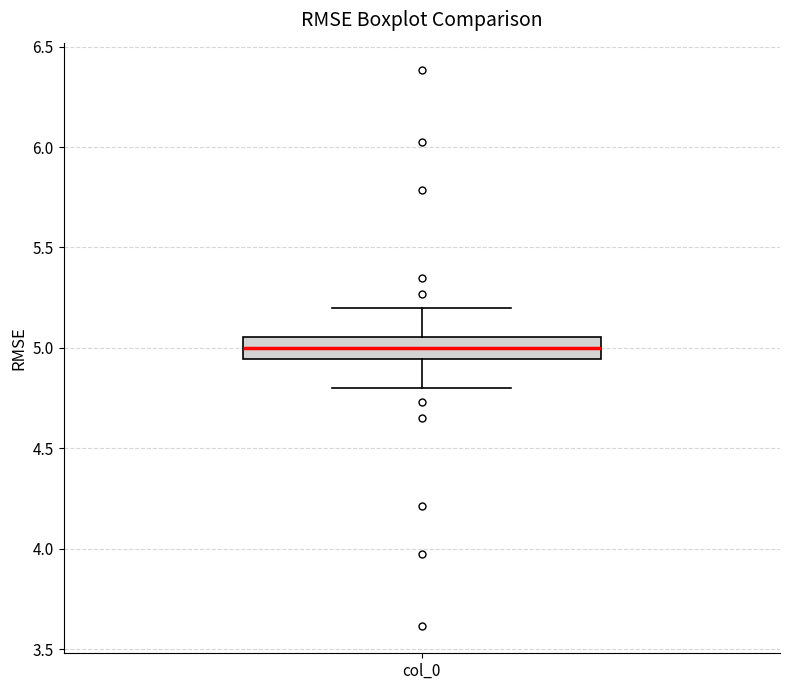

Where does the upper whisker of the box for col_0 end on the y-axis? The values are not printed on the chart, so give them approximately, as read against the axis.

5.20